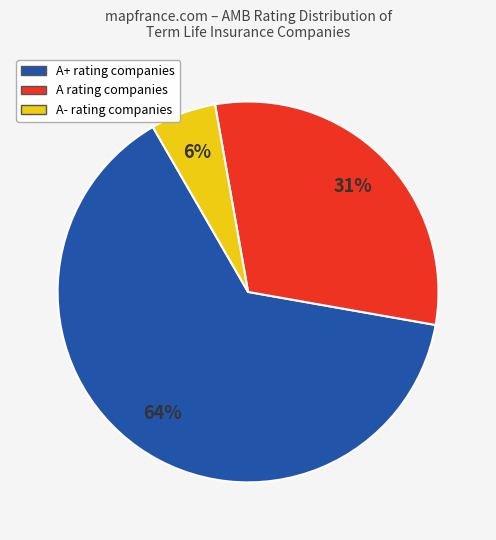

Is there any slice that represents more than half of the pie?

Yes